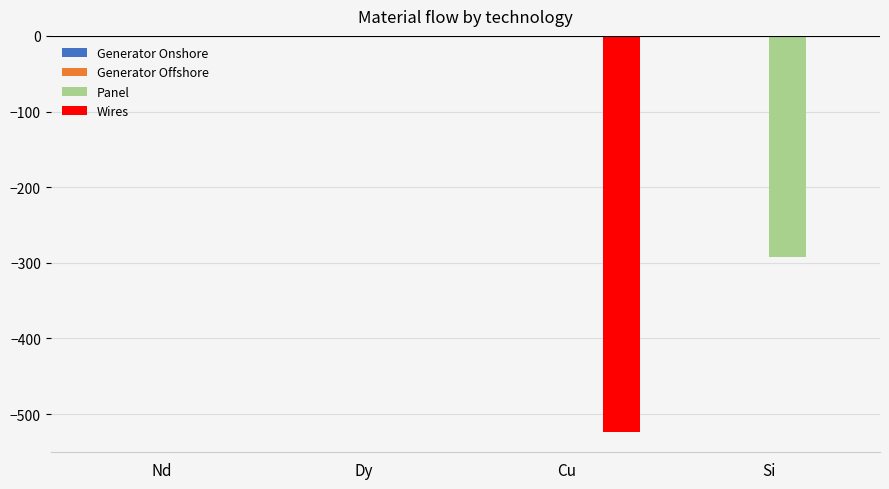

What is the total value across all series at Si?

-291.7